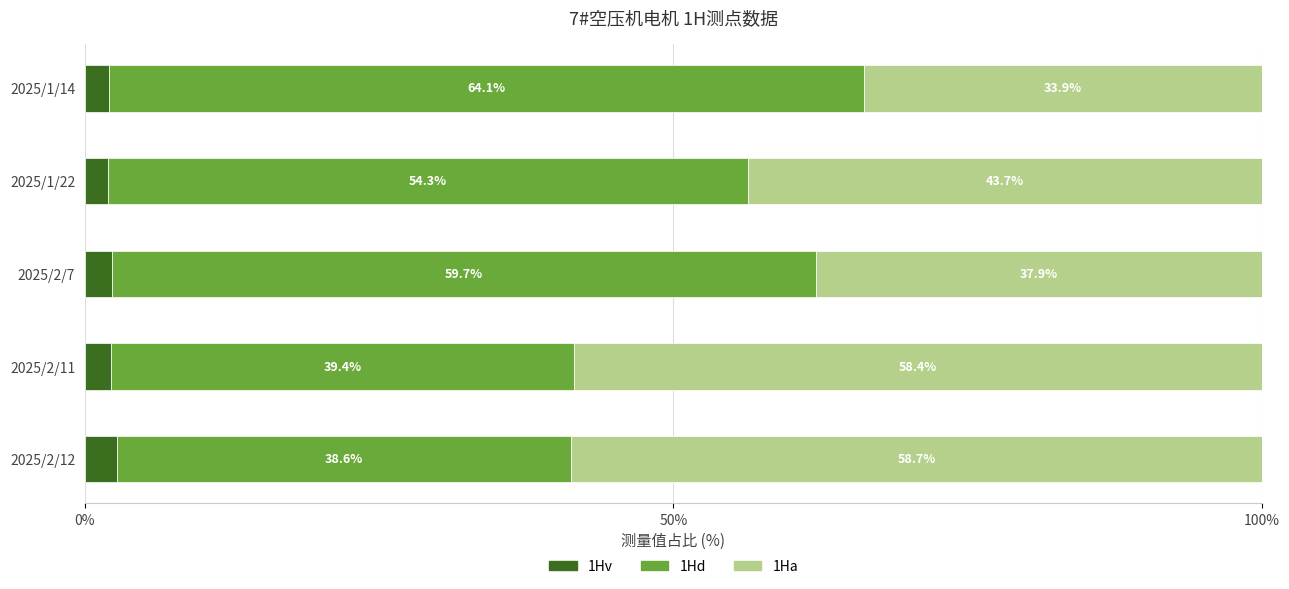

What is the highest value of the 1Hv series?

2.7